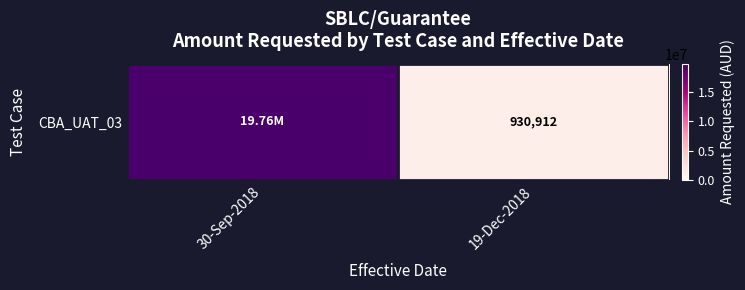

List the labels in order of value, smallest first.

19-Dec-2018, 30-Sep-2018